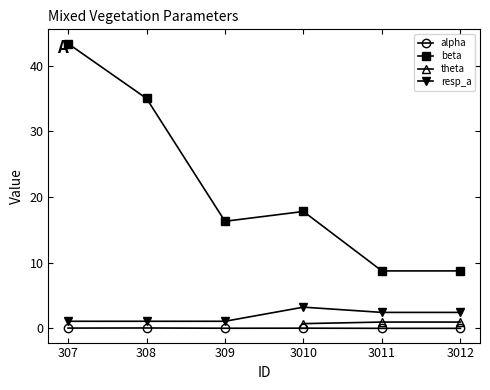

What is the sum of all beta values?

129.9